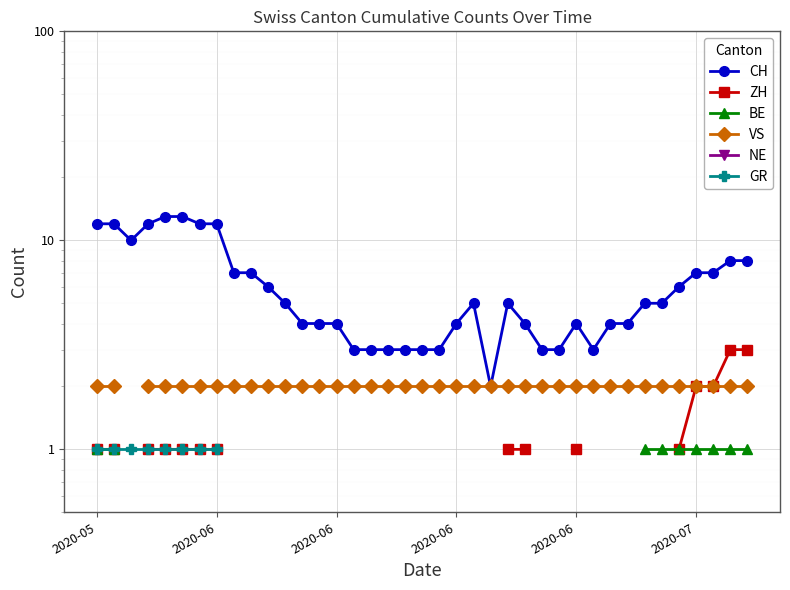

At how many categories does at least one series exceed 12?

2